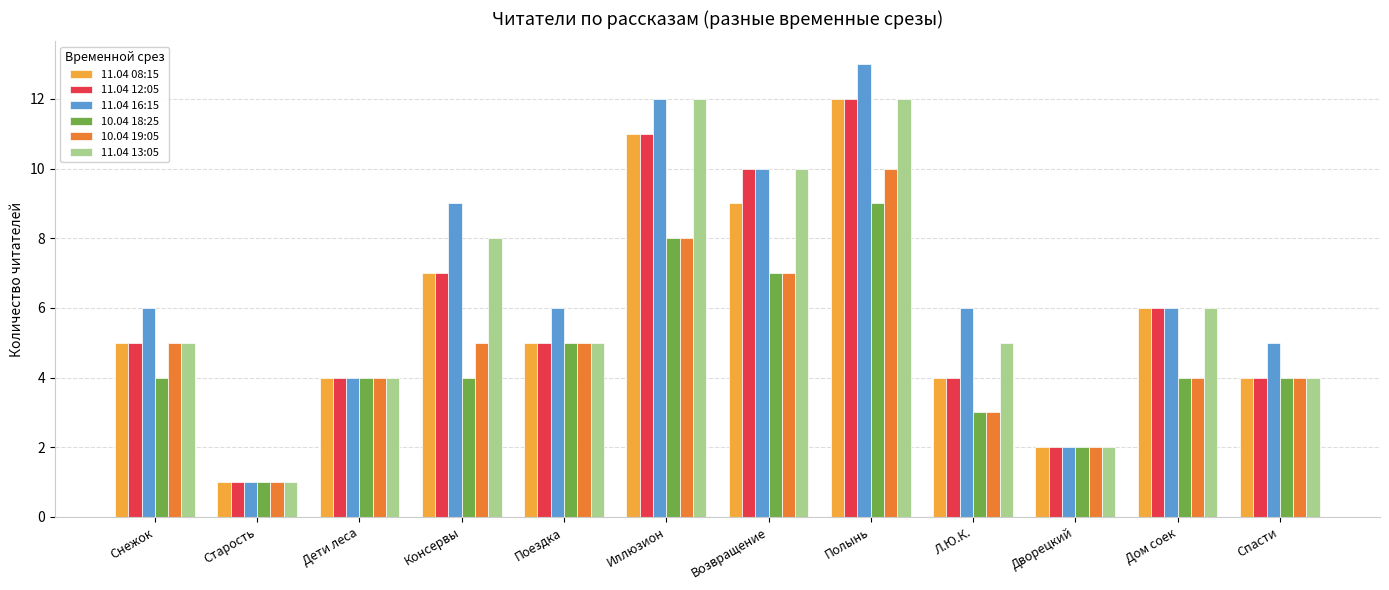

Which series changed the most between Снежок and Иллюзион?

11.04 13:05